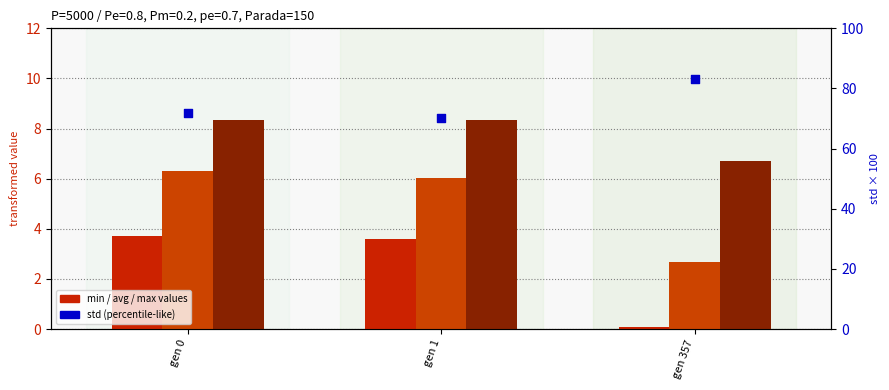

Which series has the largest Y range (max minus min)?

std (scaled)